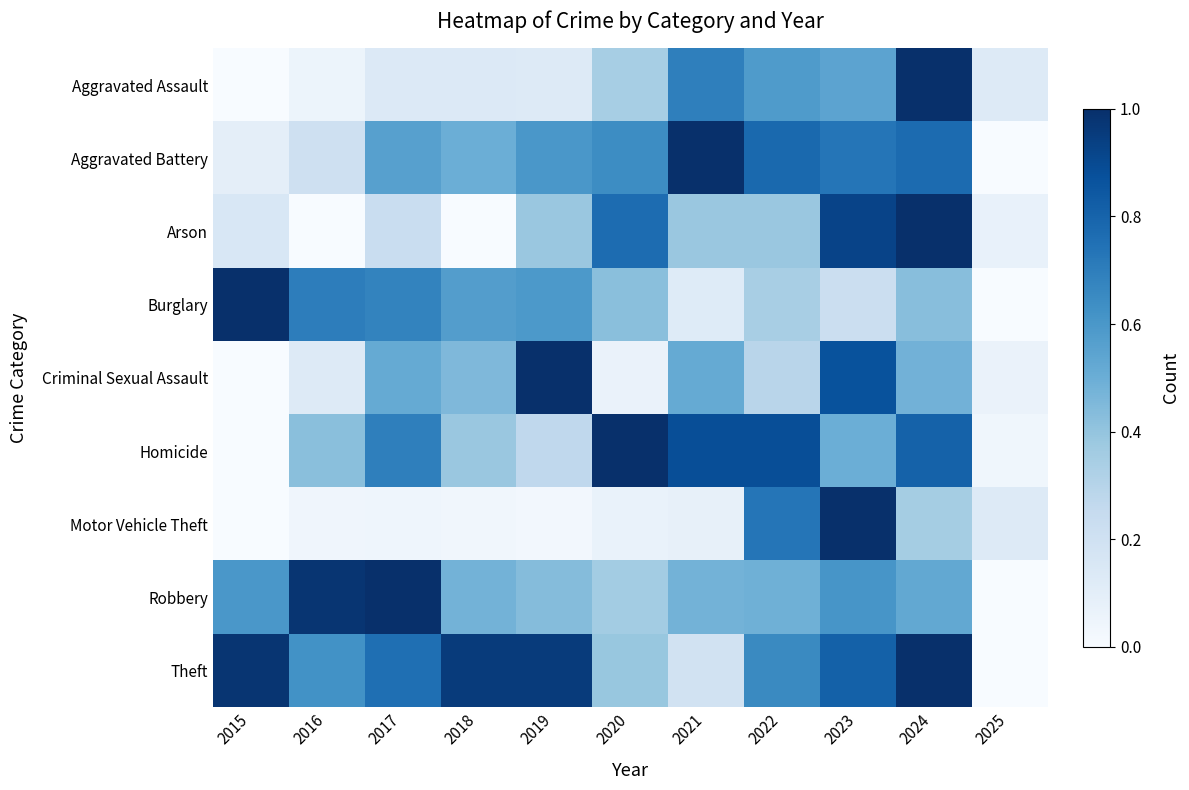

Reading left to right, what are all the values shown in this chart?

Aggravated Assault: 2015=0.0	2016=0.1	2017=0.1	2018=0.1	2019=0.1	2020=0.3	2021=0.7	2022=0.6	2023=0.5	2024=1.0	2025=0.1
Aggravated Battery: 2015=0.1	2016=0.2	2017=0.6	2018=0.5	2019=0.6	2020=0.6	2021=1.0	2022=0.8	2023=0.7	2024=0.8	2025=0.0
Arson: 2015=0.2	2016=0.0	2017=0.2	2018=0.0	2019=0.4	2020=0.8	2021=0.4	2022=0.4	2023=0.9	2024=1.0	2025=0.1
Burglary: 2015=1.0	2016=0.7	2017=0.7	2018=0.6	2019=0.6	2020=0.4	2021=0.1	2022=0.3	2023=0.2	2024=0.4	2025=0.0
Criminal Sexual Assault: 2015=0.0	2016=0.1	2017=0.5	2018=0.5	2019=1.0	2020=0.1	2021=0.5	2022=0.3	2023=0.9	2024=0.5	2025=0.1
Homicide: 2015=0.0	2016=0.4	2017=0.7	2018=0.4	2019=0.3	2020=1.0	2021=0.9	2022=0.9	2023=0.5	2024=0.8	2025=0.0
Motor Vehicle Theft: 2015=0.0	2016=0.0	2017=0.0	2018=0.0	2019=0.0	2020=0.1	2021=0.1	2022=0.7	2023=1.0	2024=0.4	2025=0.1
Robbery: 2015=0.6	2016=1.0	2017=1.0	2018=0.5	2019=0.4	2020=0.4	2021=0.5	2022=0.5	2023=0.6	2024=0.5	2025=0.0
Theft: 2015=1.0	2016=0.6	2017=0.8	2018=1.0	2019=1.0	2020=0.4	2021=0.2	2022=0.7	2023=0.8	2024=1.0	2025=0.0